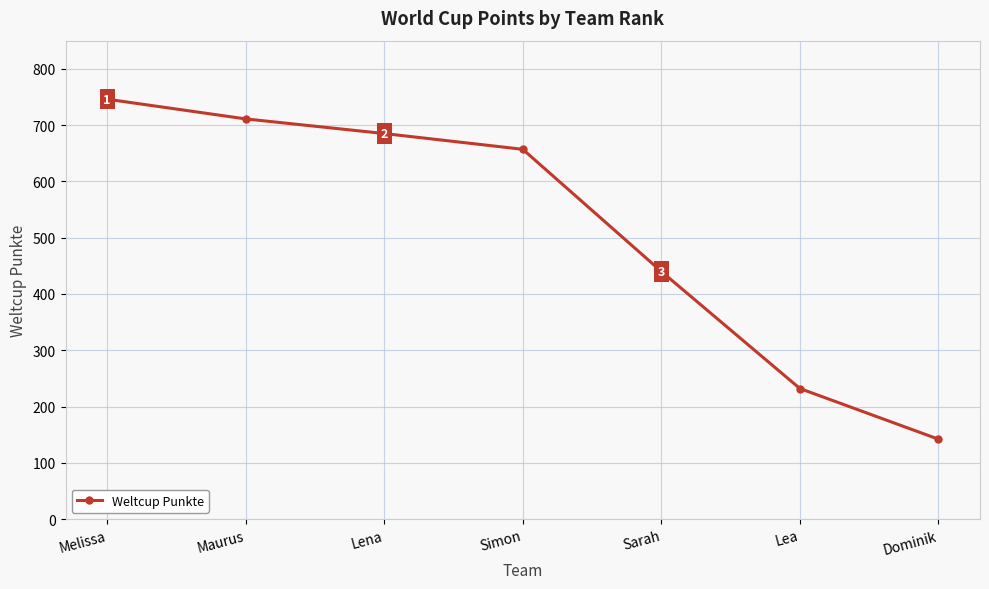

What is the minimum value shown in the chart?

142